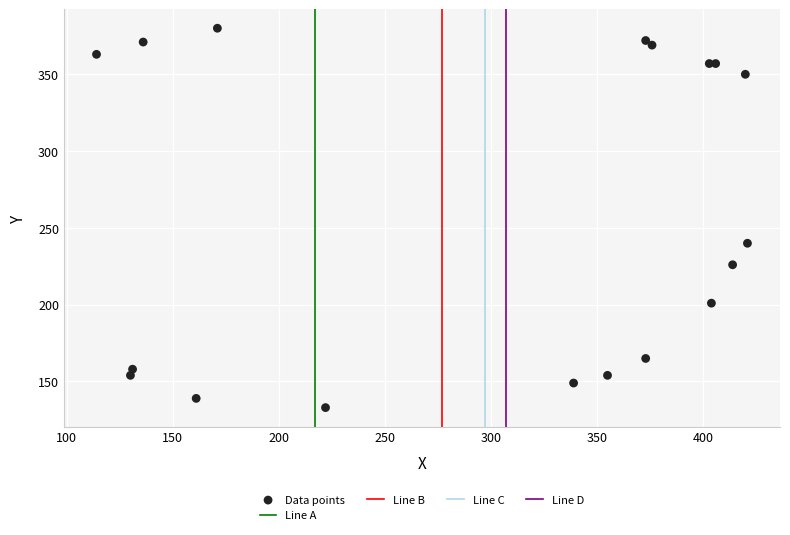

What Y value in the scatter plot is closest to 256?

240